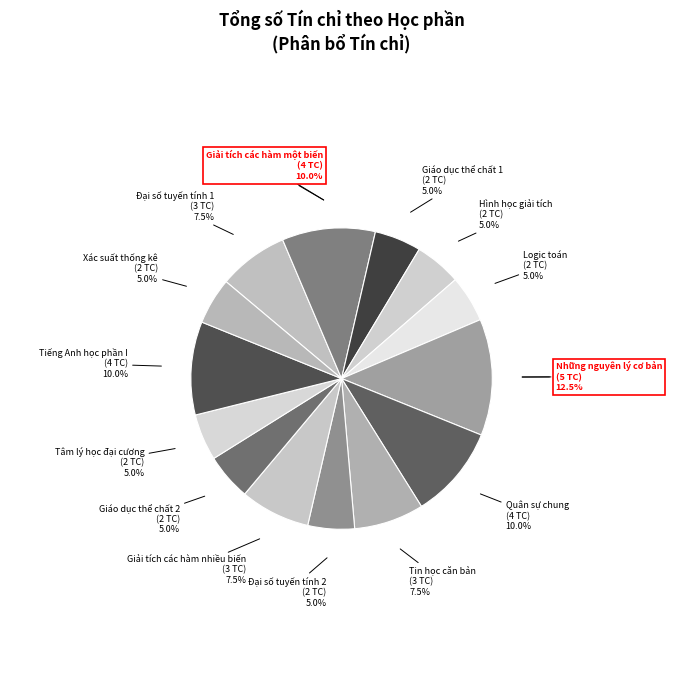

How many segments does this pie chart have?

14